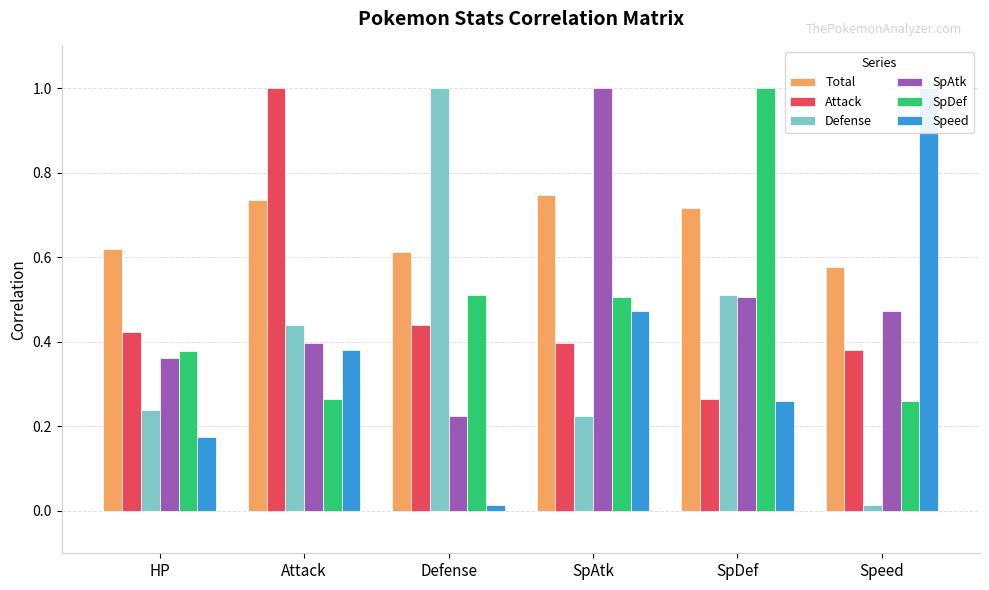

Between Attack and Speed, which series saw the biggest shift?

Attack